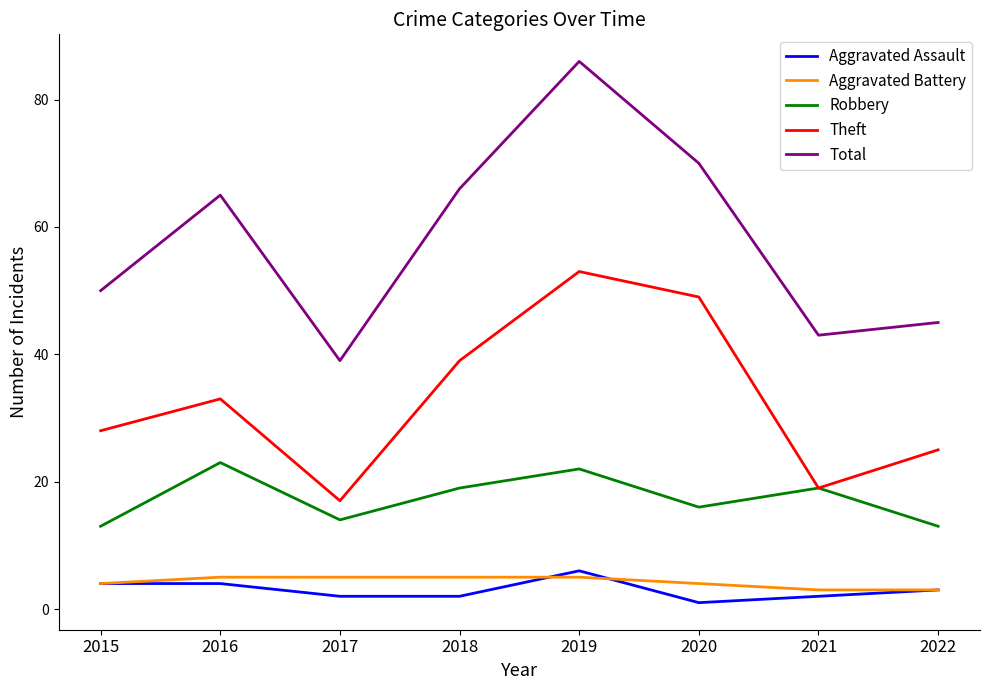

Count the number of categories in the chart.

8